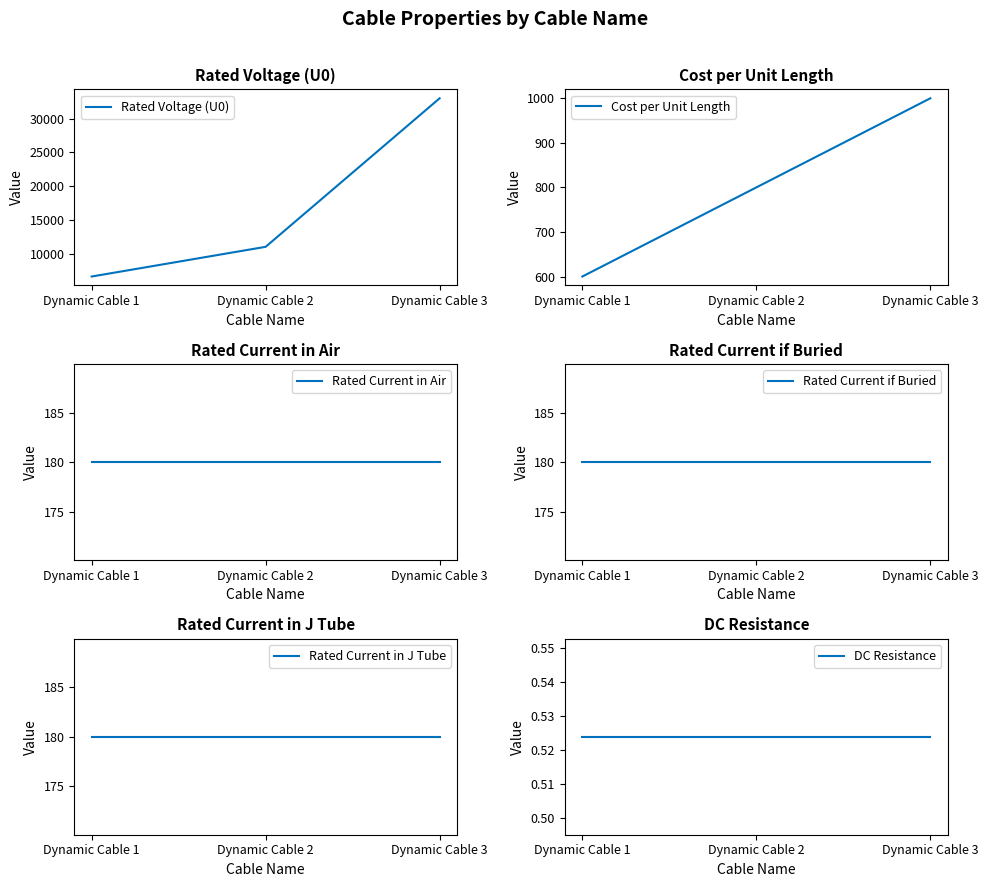

What are all the series names shown in the legend?

Rated Voltage (U0), Cost per Unit Length, Rated Current in Air, Rated Current if Buried, Rated Current in J Tube, DC Resistance